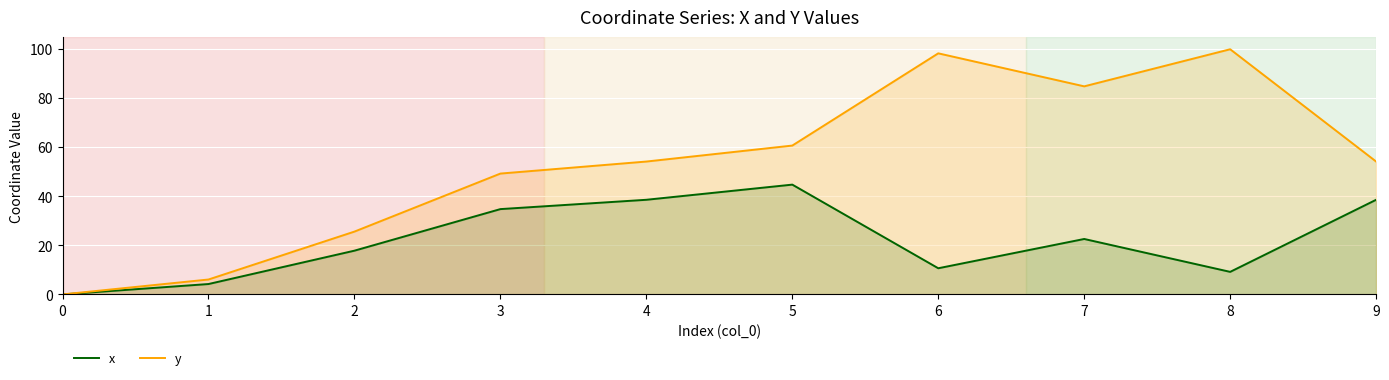

Does the chart display data point markers on the line(s)?

No